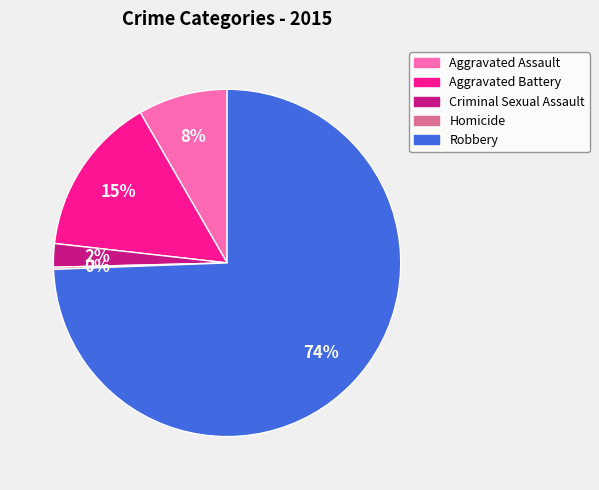

True or false: Criminal Sexual Assault accounts for 2% of the total.

True